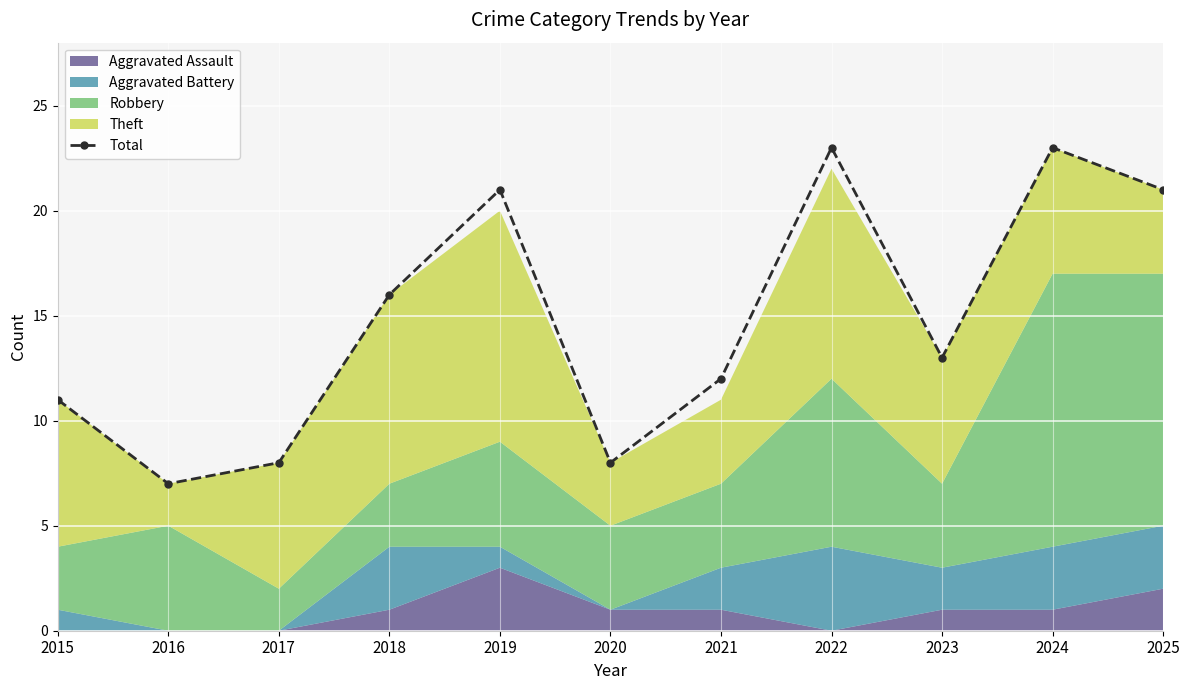

Between 2024 and 2018, which is larger?

2024